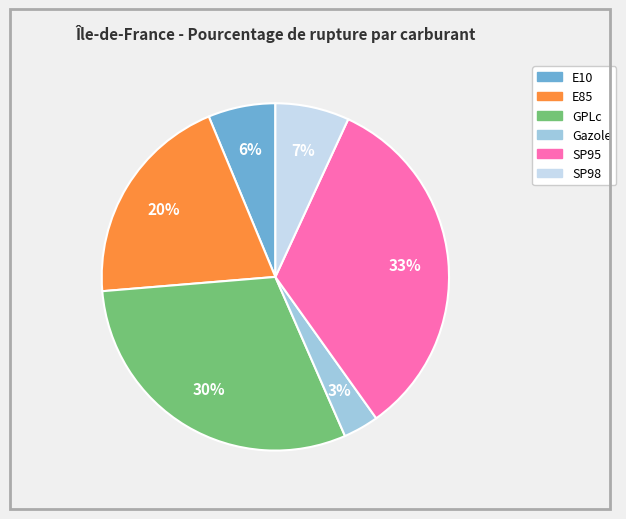

What is the ratio of the value at GPLc to the value at SP95?

0.9